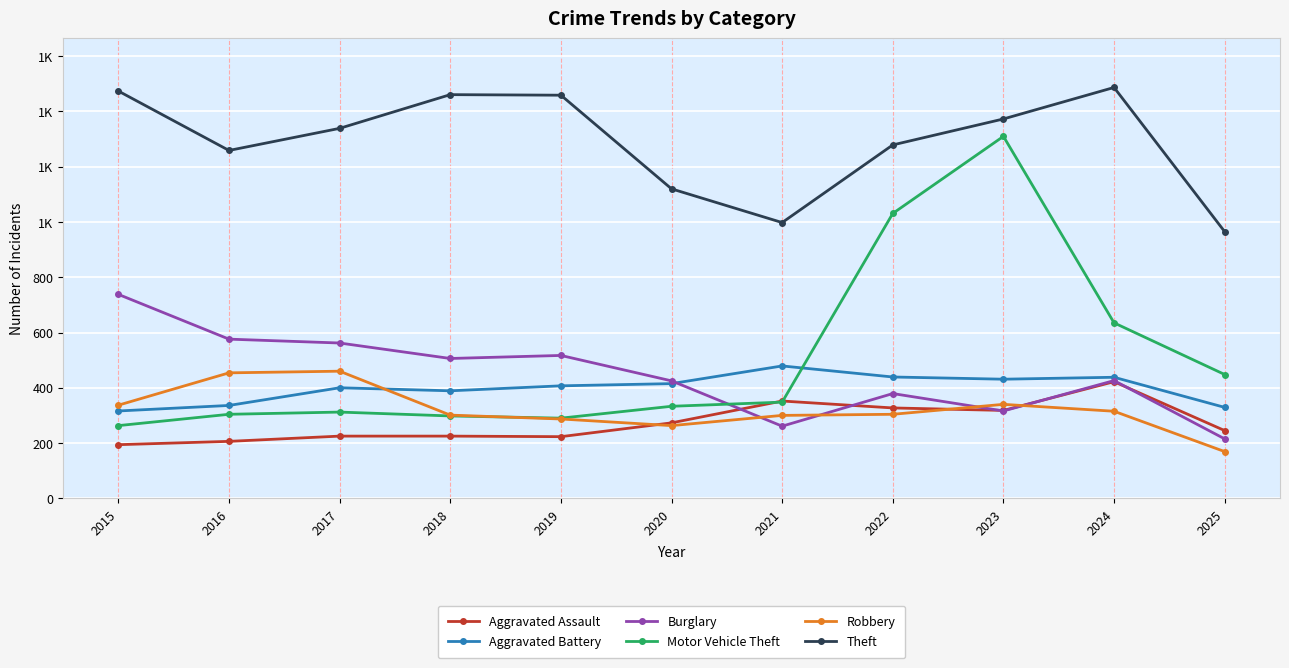

Does the chart have visible grid lines?

Yes